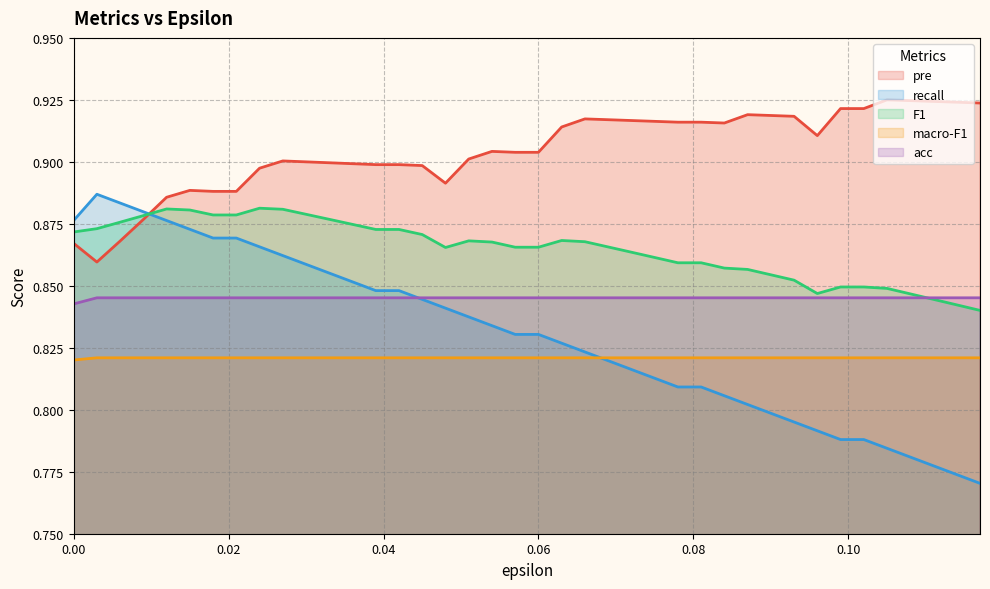

True or false: macro-F1 and F1 cross at least once.

False